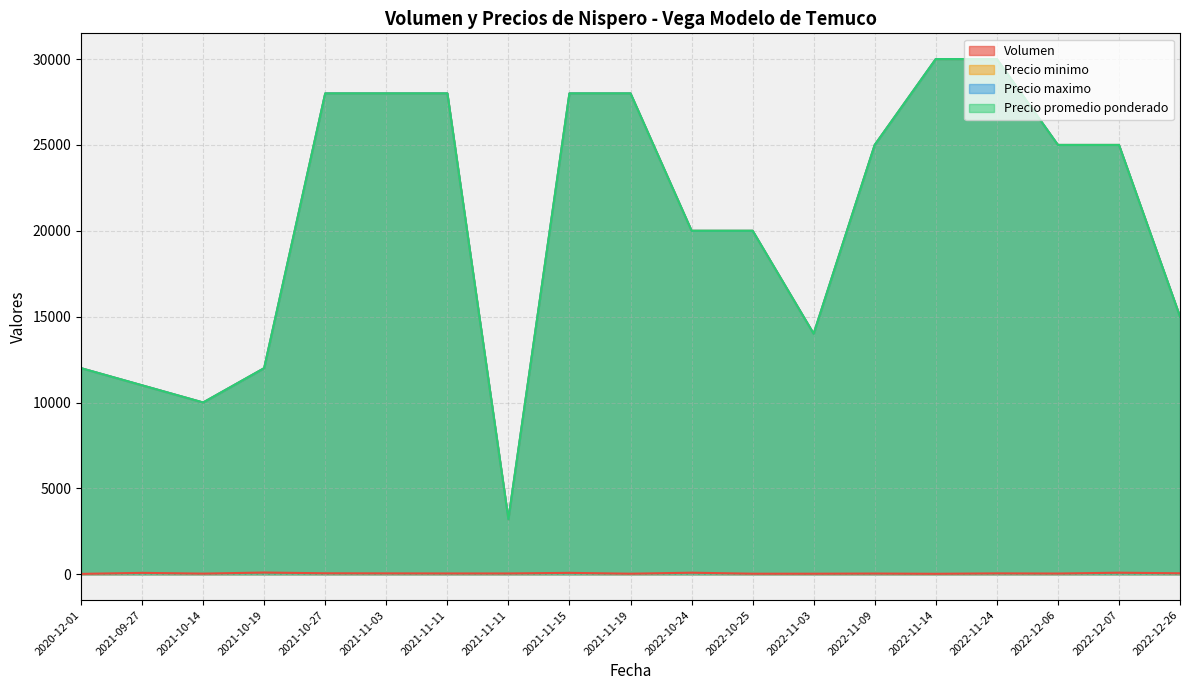

Between 2021-09-27 and 2021-11-11, which is larger?

2021-09-27